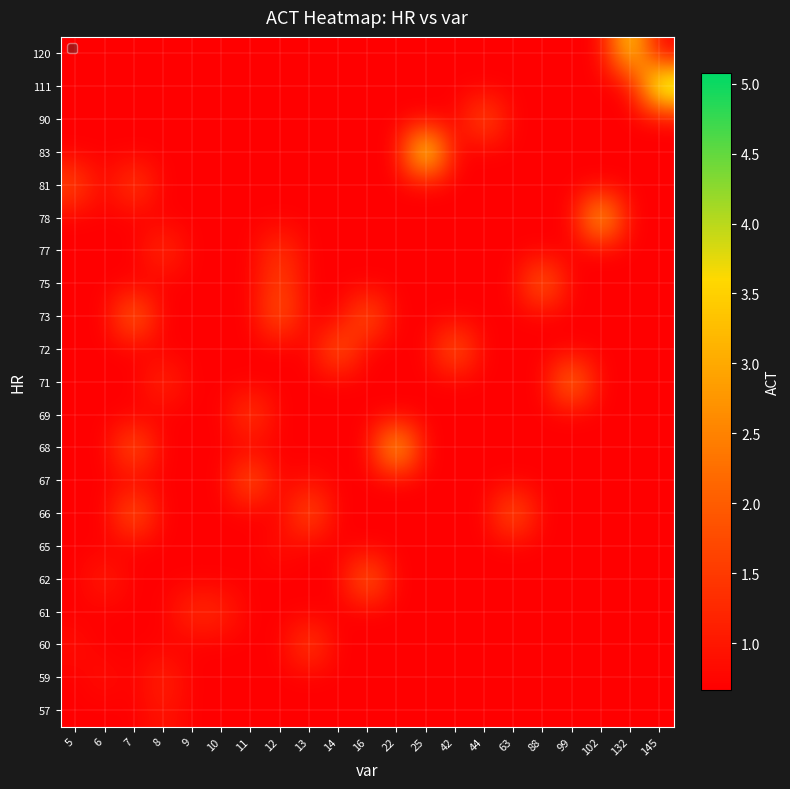

Reading right to left, list all the values displayed in this chart.

57: 145=0.7	132=0.7	102=0.7	99=0.7	88=0.7	63=0.7	44=0.7	42=0.7	25=0.7	22=0.7	16=0.7	14=0.7	13=0.7	12=0.7	11=0.7	10=0.7	9=0.7	8=1.0	7=0.7	6=0.7	5=0.7
59: 145=0.7	132=0.7	102=0.7	99=0.7	88=0.7	63=0.7	44=0.7	42=0.7	25=0.7	22=0.7	16=0.7	14=0.7	13=0.7	12=0.7	11=0.7	10=0.7	9=0.7	8=1.3	7=0.7	6=0.9	5=0.7
60: 145=0.7	132=0.7	102=0.7	99=0.7	88=0.7	63=0.7	44=0.7	42=0.7	25=0.7	22=0.7	16=0.7	14=0.7	13=1.7	12=0.7	11=0.7	10=0.7	9=0.7	8=0.7	7=0.7	6=0.7	5=0.9
61: 145=0.7	132=0.7	102=0.7	99=0.7	88=0.7	63=0.7	44=0.7	42=0.7	25=0.7	22=0.7	16=0.7	14=0.7	13=0.7	12=0.7	11=0.7	10=1.2	9=1.4	8=0.7	7=0.7	6=0.7	5=0.7
62: 145=0.7	132=0.7	102=0.7	99=0.7	88=0.7	63=0.7	44=0.7	42=0.7	25=0.7	22=0.7	16=2.3	14=0.7	13=0.7	12=0.7	11=0.7	10=0.7	9=0.7	8=0.7	7=0.7	6=1.2	5=0.7
65: 145=0.7	132=0.7	102=0.7	99=0.7	88=0.7	63=0.7	44=0.7	42=0.7	25=0.7	22=0.7	16=0.7	14=0.7	13=0.7	12=0.9	11=0.7	10=0.7	9=0.7	8=0.7	7=0.7	6=0.7	5=0.7
66: 145=0.7	132=0.7	102=0.7	99=0.7	88=0.7	63=2.2	44=0.7	42=0.7	25=0.7	22=0.7	16=0.7	14=0.7	13=2.0	12=0.7	11=0.7	10=0.7	9=0.7	8=0.7	7=2.2	6=0.7	5=0.7
67: 145=0.7	132=0.7	102=0.7	99=0.7	88=0.7	63=0.7	44=0.7	42=0.7	25=0.7	22=0.7	16=0.7	14=0.7	13=0.9	12=0.7	11=2.1	10=0.7	9=0.7	8=0.7	7=0.7	6=0.7	5=0.7
68: 145=0.7	132=0.7	102=0.7	99=0.7	88=0.7	63=0.7	44=0.7	42=0.7	25=0.7	22=3.7	16=0.7	14=0.7	13=0.7	12=0.7	11=0.7	10=0.7	9=0.7	8=0.7	7=2.1	6=0.7	5=0.7
69: 145=0.7	132=0.7	102=0.7	99=0.7	88=0.7	63=0.7	44=0.7	42=0.7	25=0.7	22=0.7	16=0.7	14=0.7	13=0.7	12=0.7	11=1.7	10=0.7	9=0.7	8=0.7	7=0.7	6=0.7	5=0.7
71: 145=0.7	132=0.7	102=0.7	99=2.7	88=0.7	63=0.7	44=0.7	42=0.7	25=0.7	22=0.7	16=0.7	14=0.7	13=0.7	12=0.7	11=0.7	10=0.7	9=0.7	8=1.3	7=0.7	6=0.7	5=0.7
72: 145=0.7	132=0.7	102=0.7	99=0.7	88=0.7	63=0.7	44=0.7	42=2.2	25=0.7	22=0.7	16=0.7	14=2.2	13=0.7	12=0.7	11=0.7	10=0.7	9=0.7	8=0.7	7=0.7	6=0.7	5=0.7
73: 145=0.7	132=0.7	102=0.7	99=0.7	88=0.7	63=0.7	44=0.7	42=0.7	25=0.7	22=0.7	16=2.1	14=0.7	13=0.7	12=2.0	11=0.7	10=0.7	9=0.7	8=0.7	7=2.4	6=0.7	5=0.7
75: 145=0.7	132=0.7	102=0.7	99=0.7	88=2.4	63=0.7	44=0.7	42=0.7	25=0.7	22=0.7	16=0.7	14=0.7	13=0.7	12=1.7	11=0.7	10=0.7	9=0.7	8=0.7	7=0.7	6=0.7	5=0.7
77: 145=0.7	132=0.7	102=0.7	99=0.7	88=0.7	63=0.7	44=0.7	42=0.7	25=0.7	22=0.7	16=0.7	14=0.7	13=0.7	12=1.5	11=0.7	10=0.7	9=0.7	8=1.4	7=0.7	6=0.7	5=0.7
78: 145=0.7	132=0.7	102=3.7	99=0.7	88=0.7	63=0.7	44=0.7	42=0.7	25=0.7	22=0.7	16=0.7	14=0.7	13=0.7	12=0.7	11=0.7	10=0.7	9=0.7	8=0.7	7=0.7	6=0.7	5=0.7
81: 145=0.7	132=0.7	102=0.7	99=0.7	88=0.7	63=0.7	44=0.7	42=0.7	25=0.7	22=0.7	16=0.7	14=0.7	13=0.7	12=0.7	11=0.7	10=0.7	9=0.7	8=0.7	7=1.7	6=0.7	5=1.8
83: 145=0.7	132=0.7	102=0.7	99=0.7	88=0.7	63=0.7	44=0.7	42=0.7	25=4.8	22=0.7	16=0.7	14=0.7	13=0.7	12=0.7	11=0.7	10=0.7	9=0.7	8=0.7	7=0.7	6=0.7	5=0.7
90: 145=0.7	132=0.7	102=0.7	99=0.7	88=0.7	63=0.7	44=2.0	42=0.7	25=0.7	22=0.7	16=0.7	14=0.7	13=0.7	12=0.7	11=0.7	10=0.7	9=0.7	8=0.7	7=0.7	6=0.7	5=0.7
111: 145=5.1	132=0.7	102=0.7	99=0.7	88=0.7	63=0.7	44=0.7	42=0.7	25=0.7	22=0.7	16=0.7	14=0.7	13=0.7	12=0.7	11=0.7	10=0.7	9=0.7	8=0.7	7=0.7	6=0.7	5=0.7
120: 145=0.7	132=3.9	102=0.7	99=0.7	88=0.7	63=0.7	44=0.7	42=0.7	25=0.7	22=0.7	16=0.7	14=0.7	13=0.7	12=0.7	11=0.7	10=0.7	9=0.7	8=0.7	7=0.7	6=0.7	5=0.7